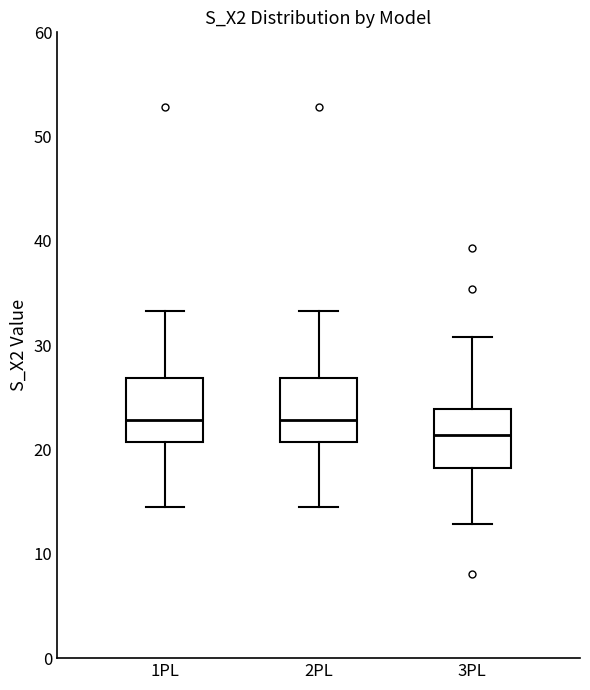

Where is the upper edge of the box for 2PL on the y-axis? The values are not printed on the chart, so give them approximately, as read against the axis.

27